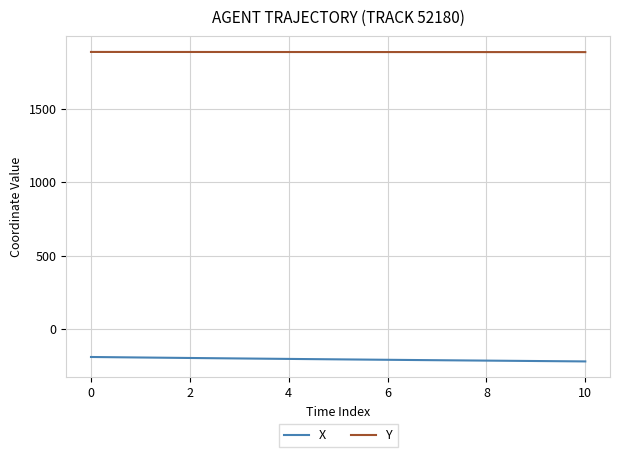

True or false: X and Y intersect in this chart.

False